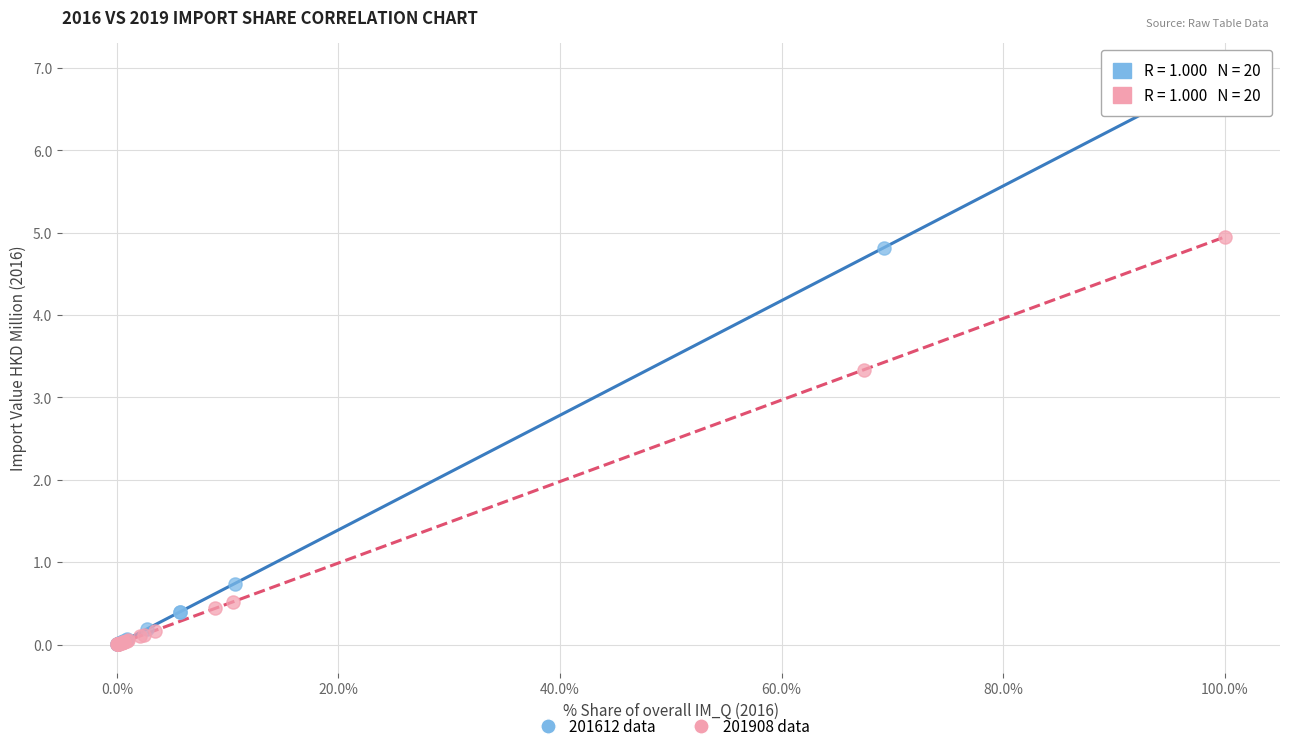

Which series has the widest spread of Y values?

201612 data